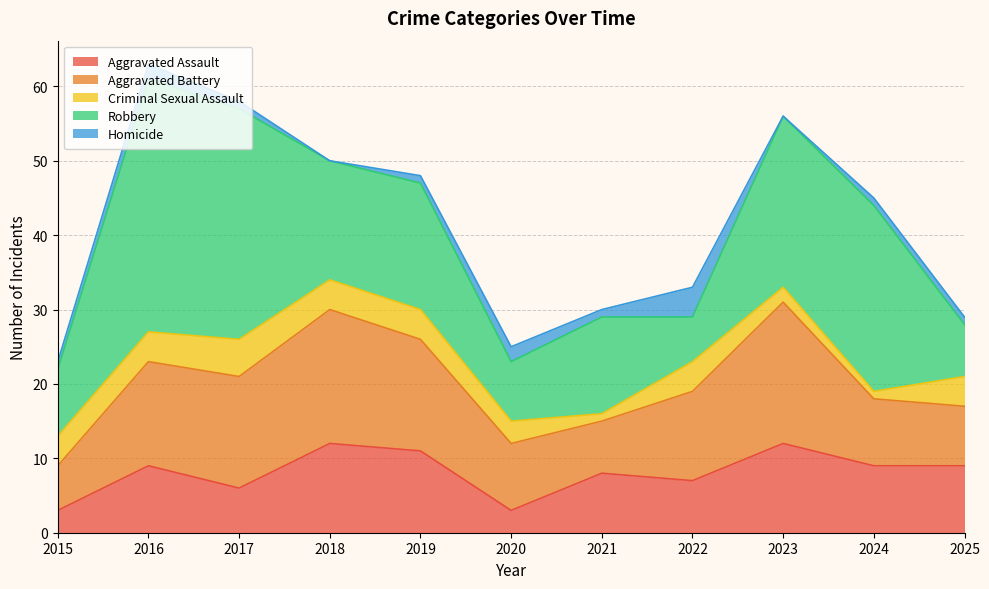

Is the value of Homicide at 2019 greater than the value of Aggravated Battery at 2015?

No